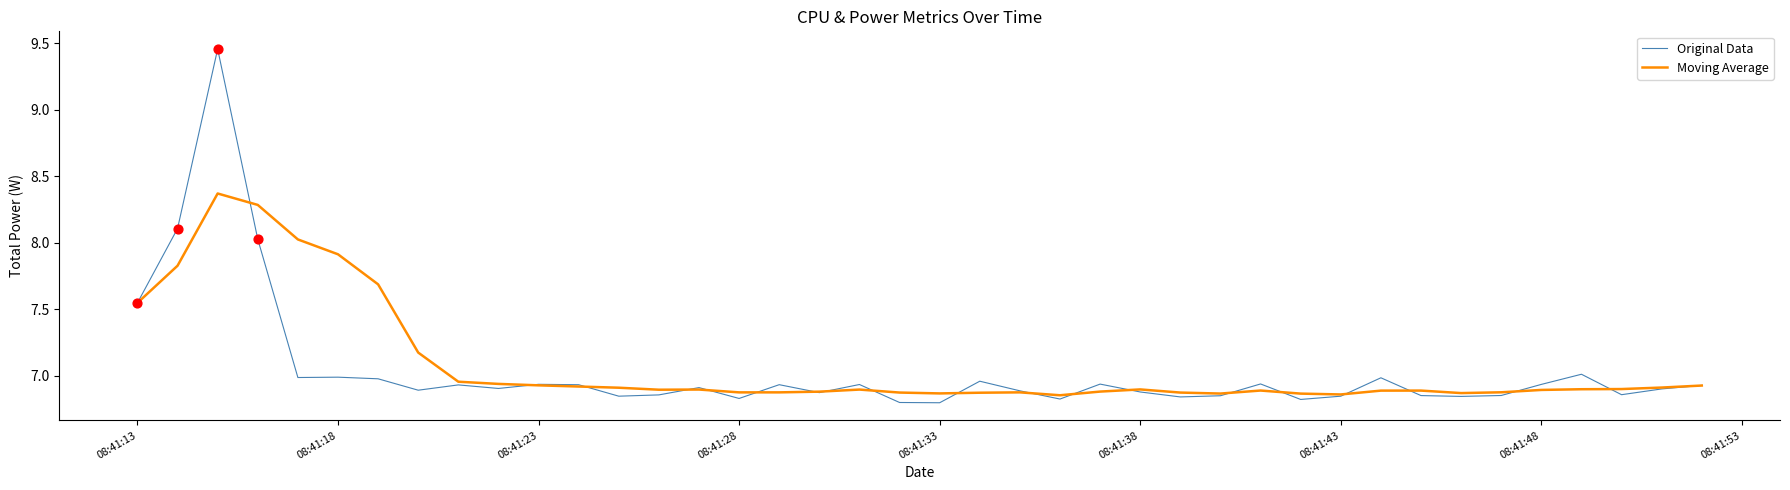

Which series has the widest spread of values?

Original Data